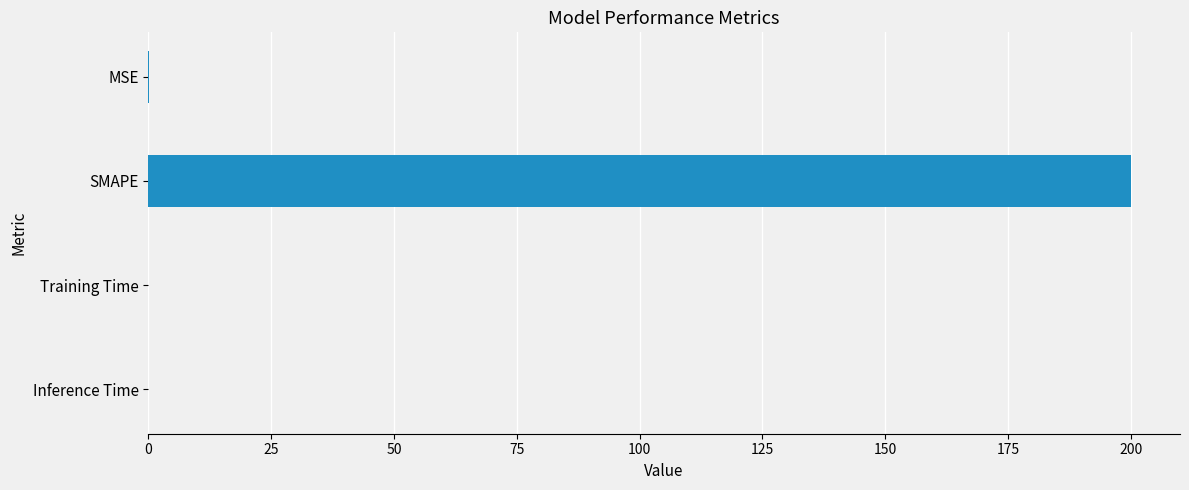

Count the number of categories in the chart.

4